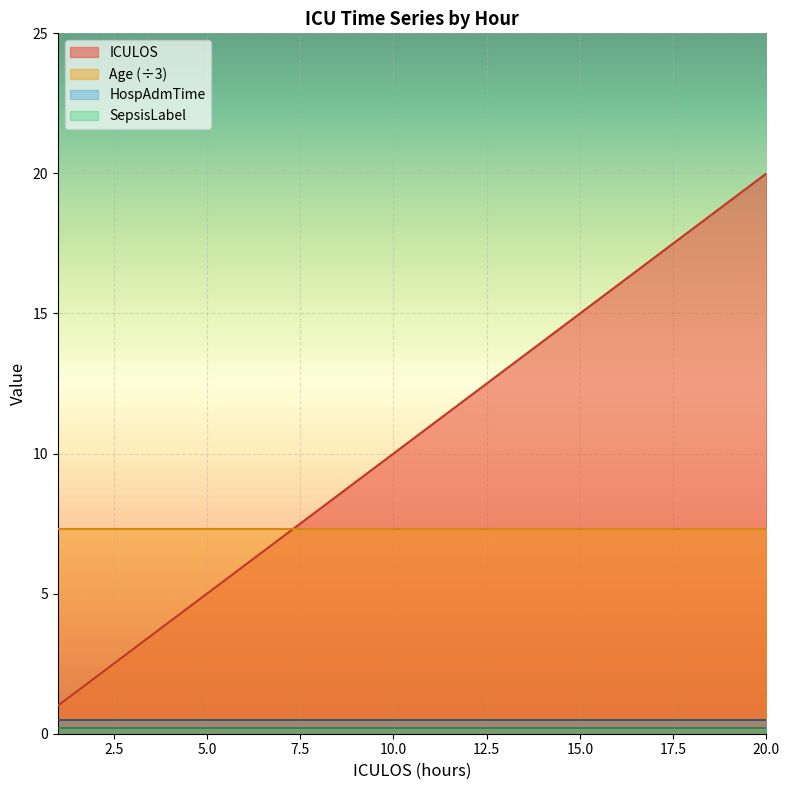

Which category has the highest value in the HospAdmTime series?

1